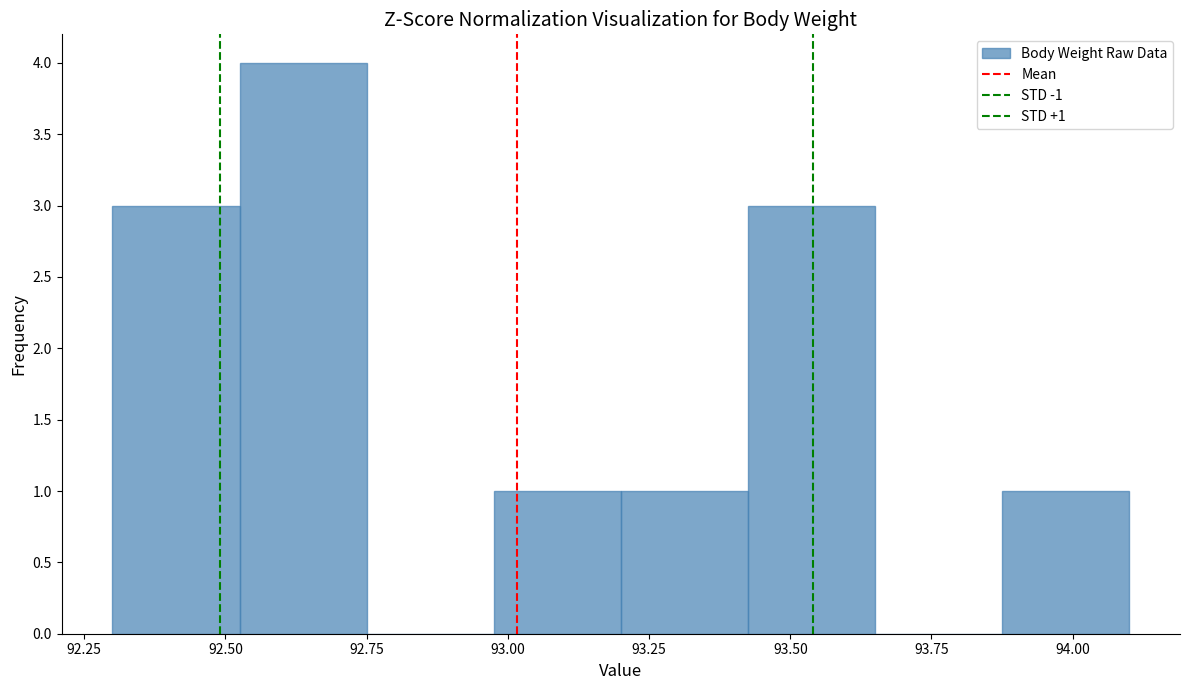

Over which range of the x-axis is the bar tallest?

92.525 to 92.750